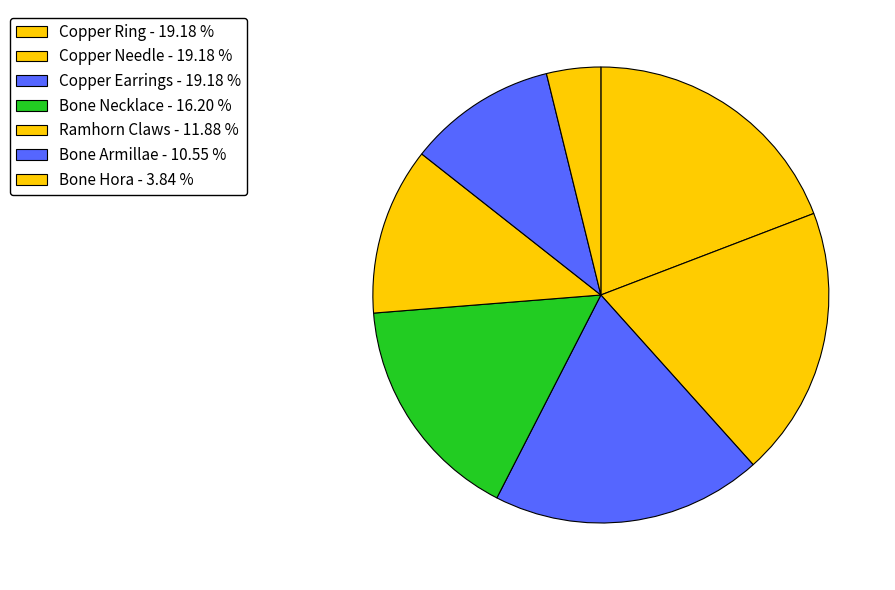

Does any single category account for the majority?

No